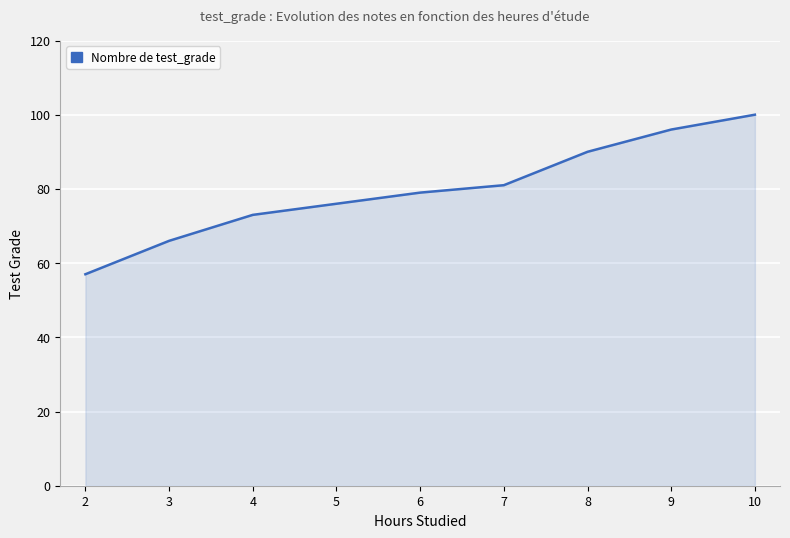

Reading left to right, transcribe all the data shown in this chart.

57	66	73	76	79	81	90	96	100